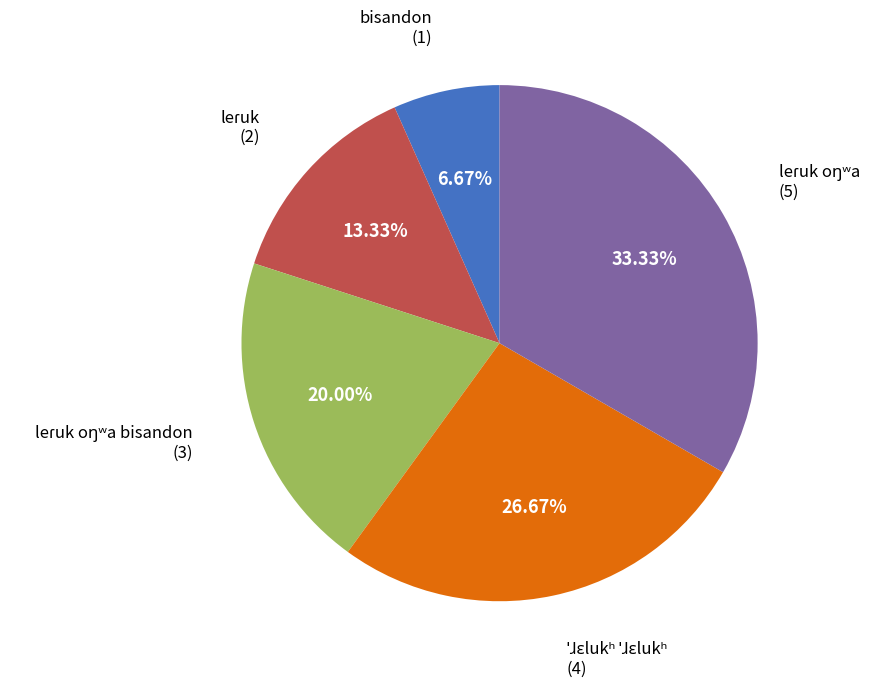

Is there a majority slice in this chart?

No